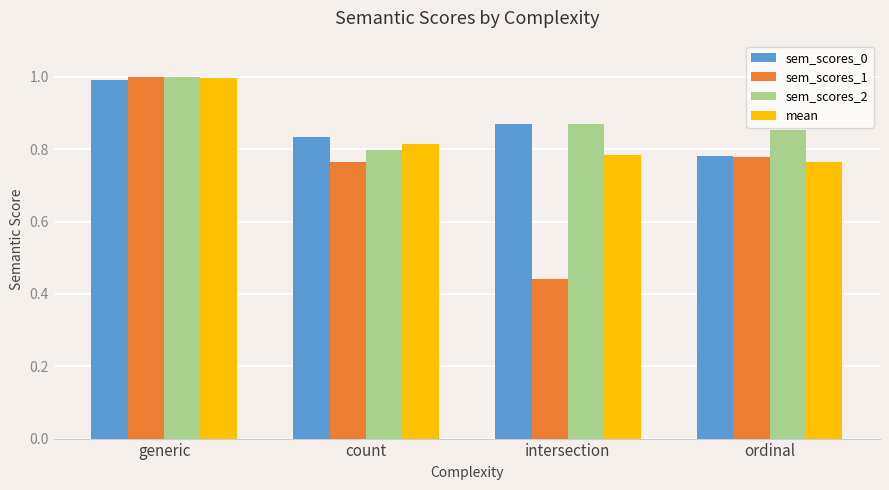

What is the total value across all series at ordinal?

3.2